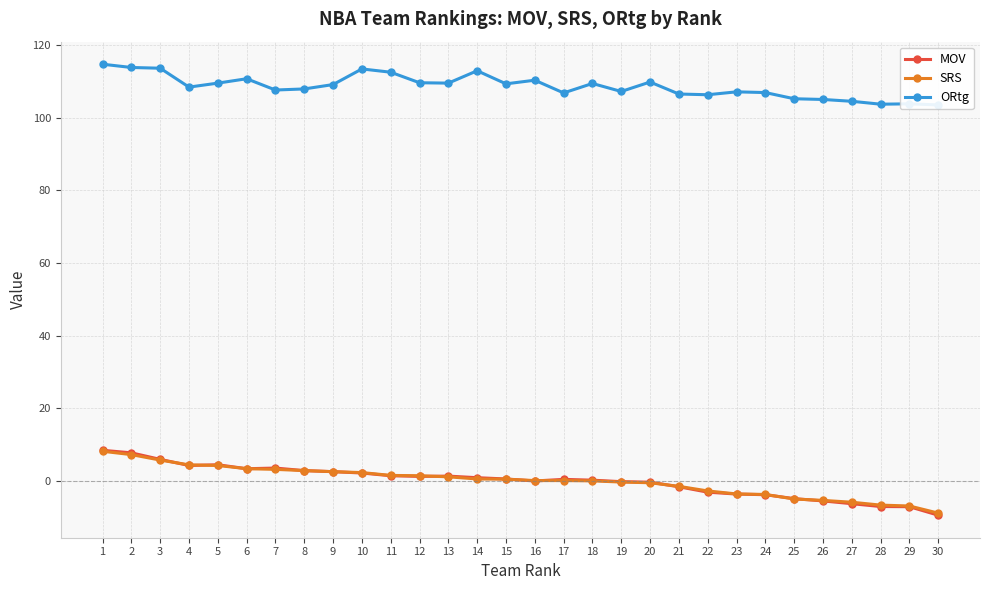

What is the value of the ORtg point at the 18th from the left?

109.4